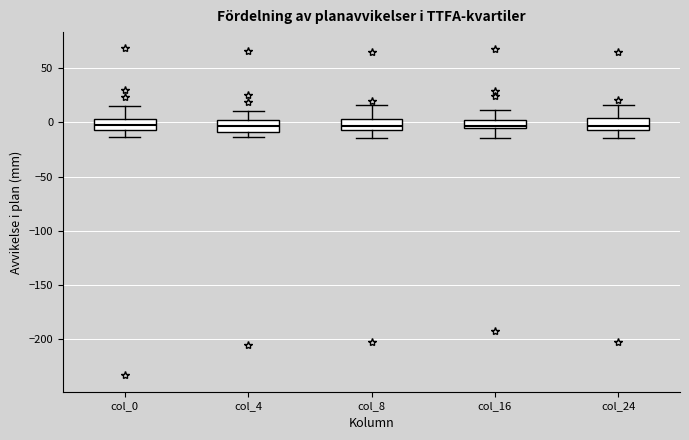

Reading left to right, read every box against the y-axis: the position of its median line, the range the box covers, and the ends of its whiskers. The values are not printed on the chart, so give them approximately, as read against the axis.

col_0: median -5 (inside the box), box -5 to 5, whiskers -15 to 15
col_4: median -5, box -10 to 0, whiskers -15 to 10
col_8: median -5 (just above the box's lower edge), box -5 to 5, whiskers -15 to 15
col_16: median -5 (just above the box's lower edge), box -5 to 0, whiskers -15 to 10
col_24: median -5 (just above the box's lower edge), box -5 to 5, whiskers -15 to 15